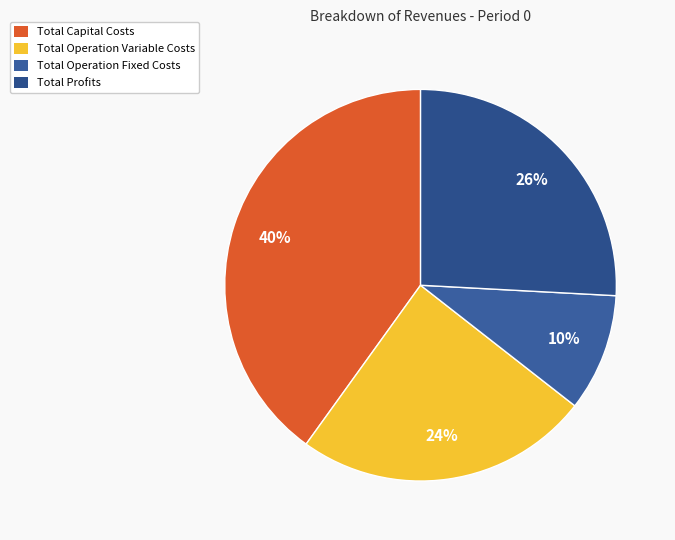

Combined, do Total Capital Costs and Total Operation Variable Costs account for over 50%?

Yes